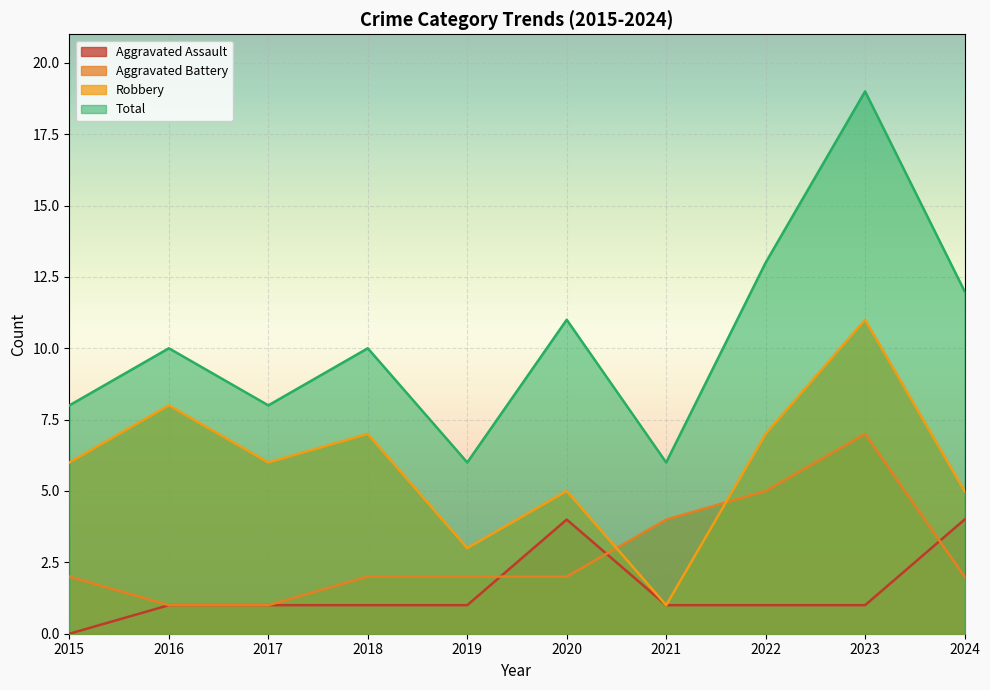

In Total, how many points are lower than both neighbors (excluding endpoints)?

3